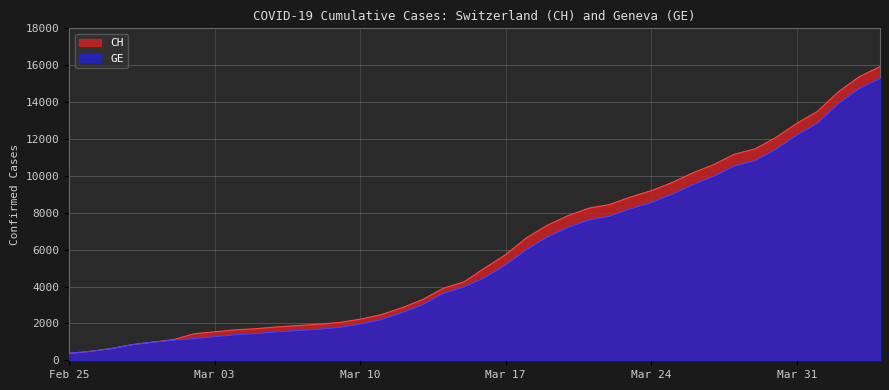

Read the GE value at 2020-03-13.

3010